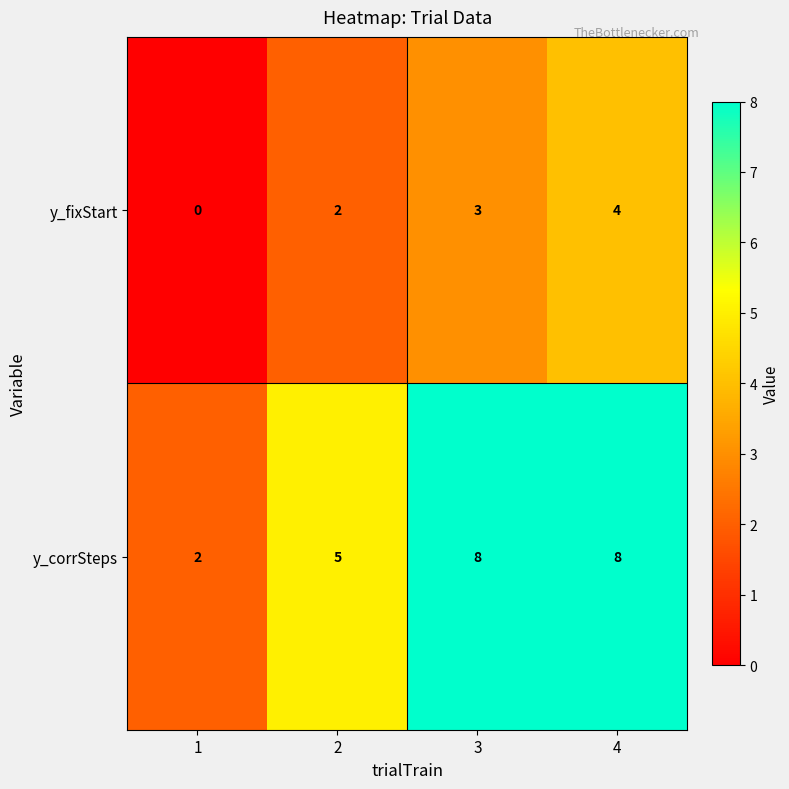

Count the y_fixStart values in the range 2 to 4.

3